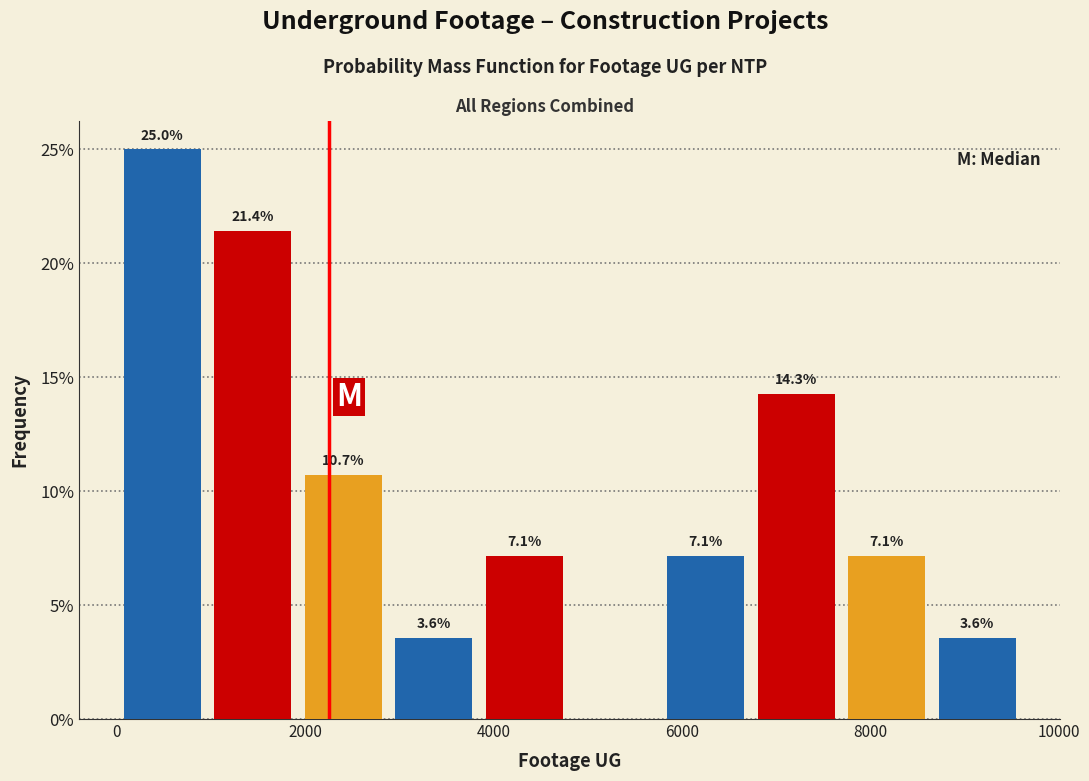

Over which range of the x-axis is the bar tallest?

0 to 1000